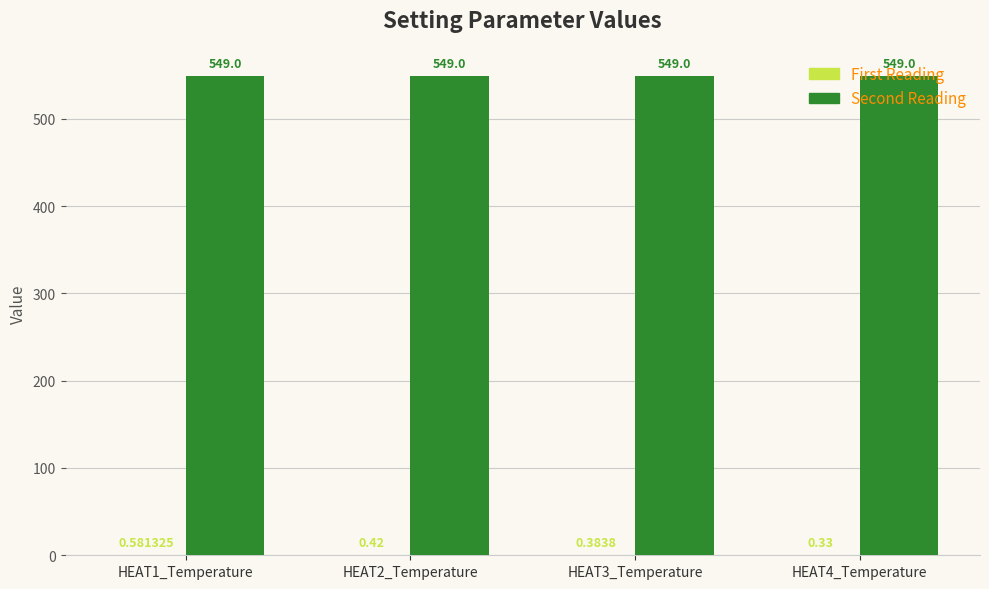

What is the sum of the Second Reading values at HEAT1_Temperature and HEAT2_Temperature?

1098.0